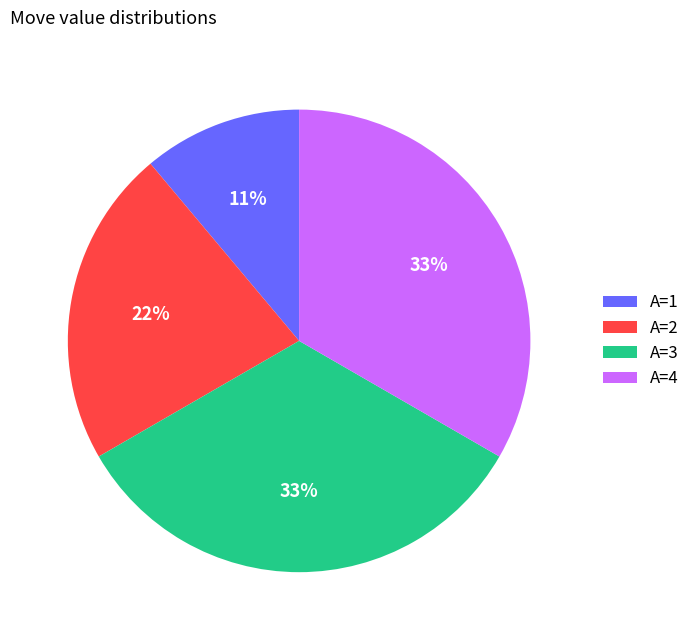

To the nearest percent, what portion does A=1 represent?

11%